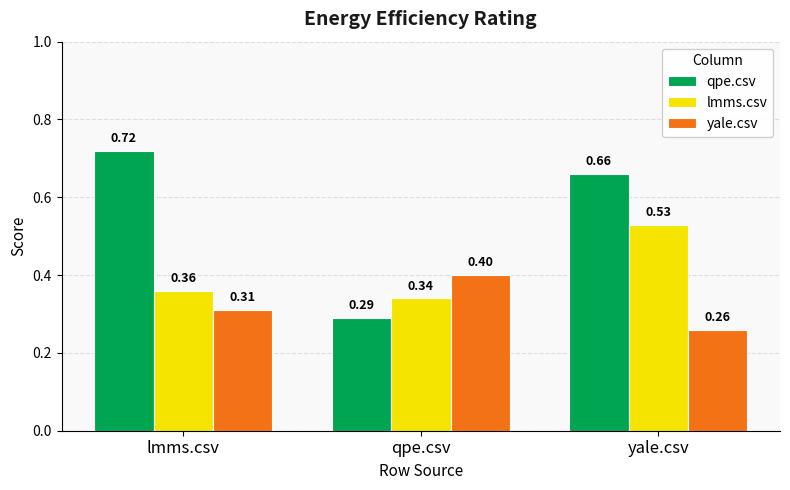

At which label is yale.csv closest to 0?

yale.csv